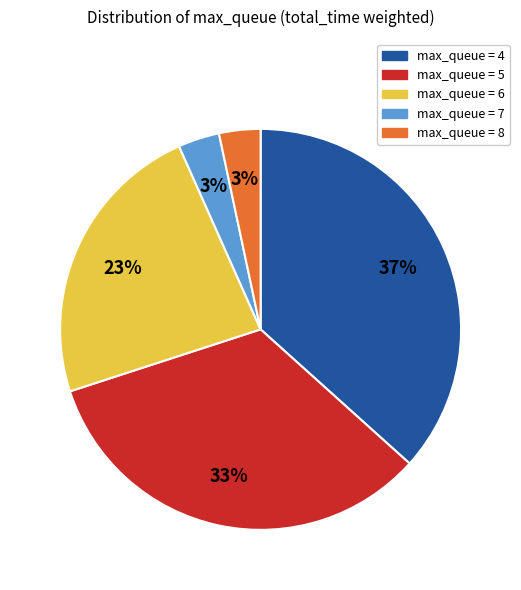

Does any single category account for the majority?

No